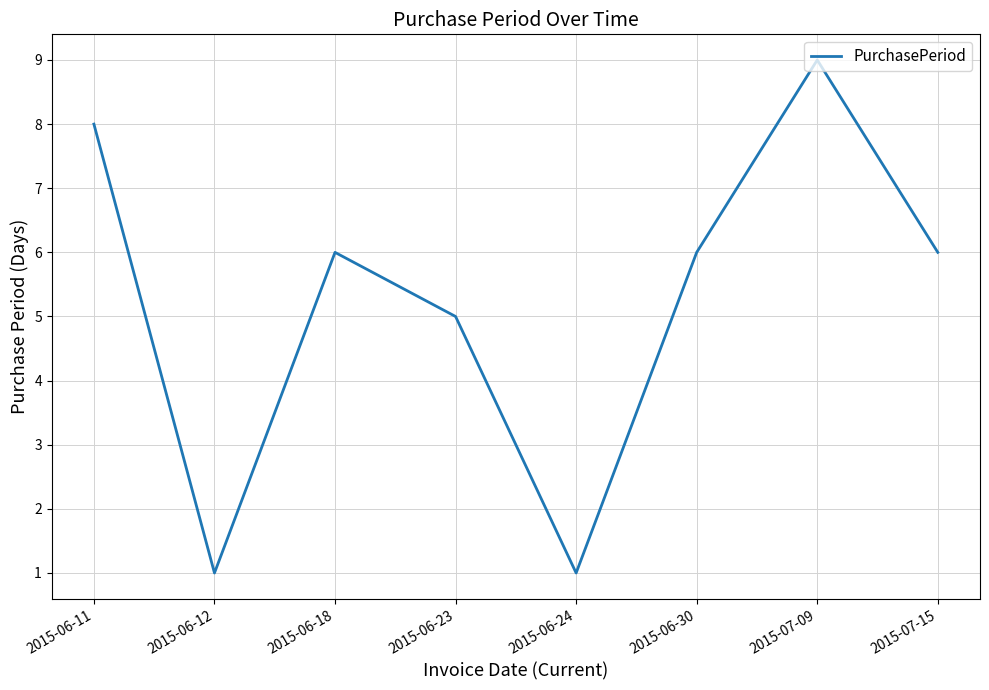

At which category does the data reach its first local valley?

2015-06-12